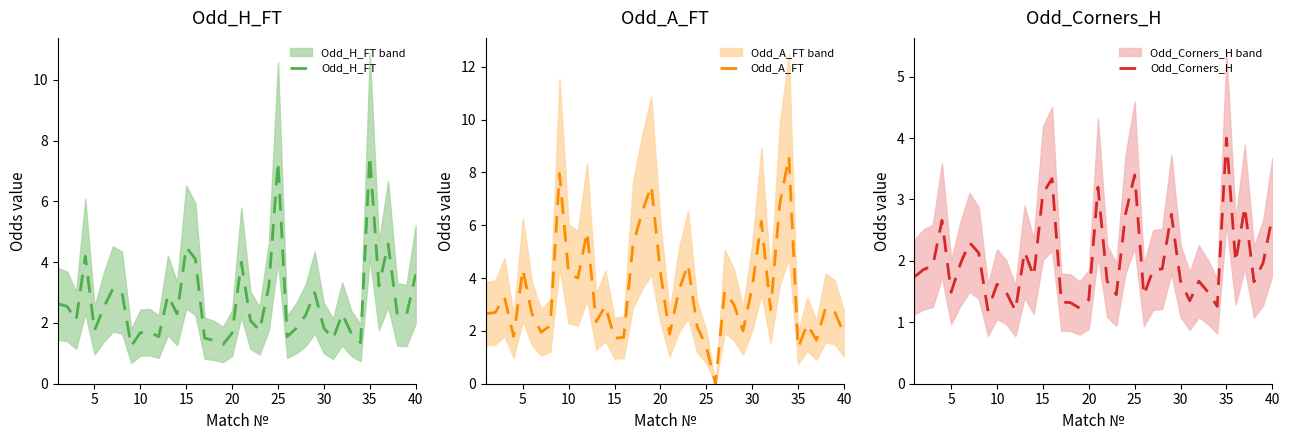

How many interior local peaks does the Odd_H_FT series have?

11